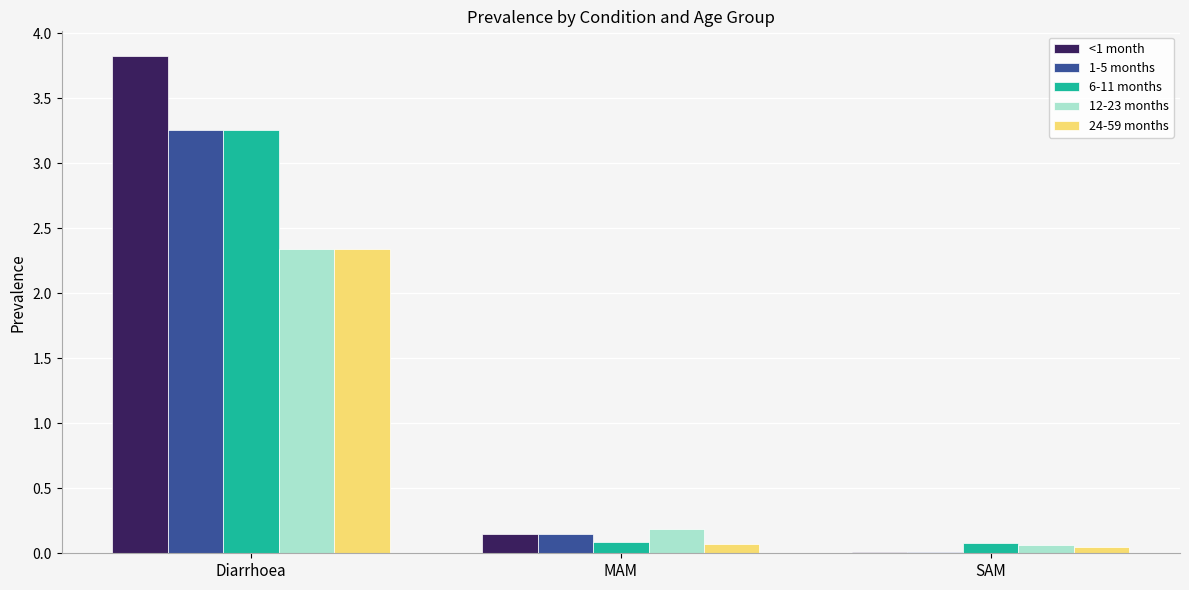

The value of <1 month at Diarrhoea is 2.0. True or false?

False